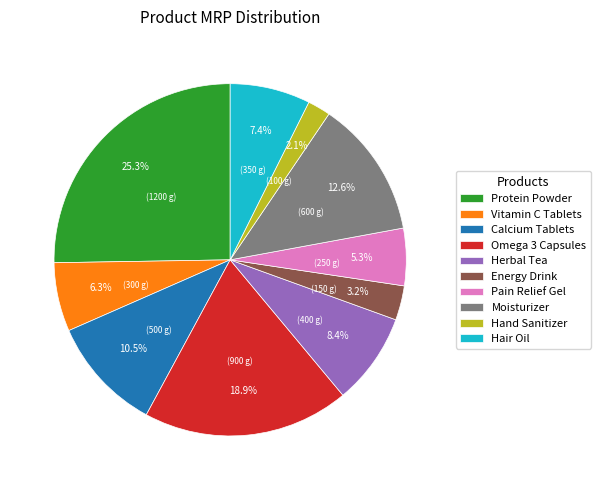

What is the smallest slice in the pie chart?

Hand Sanitizer